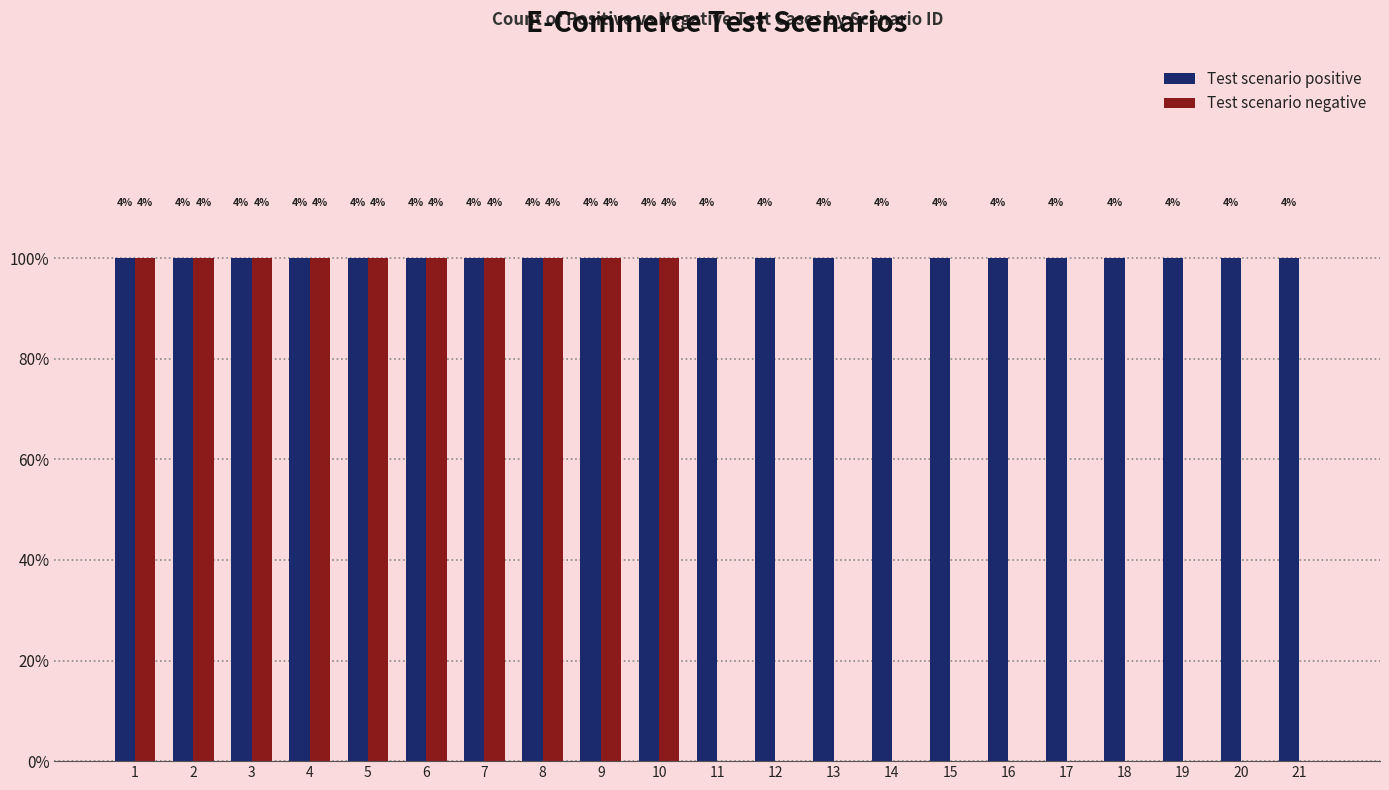

What are all the series names shown in the legend?

Test scenario positive, Test scenario negative